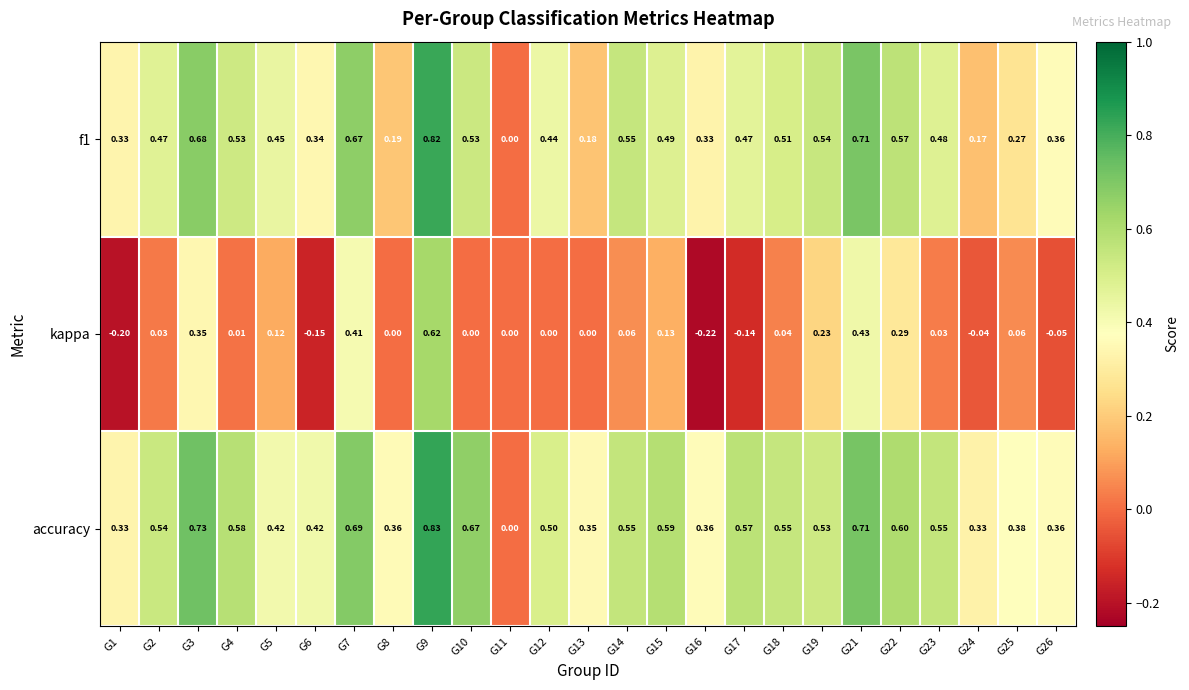

Which series changed the most between G18 and G26?

accuracy